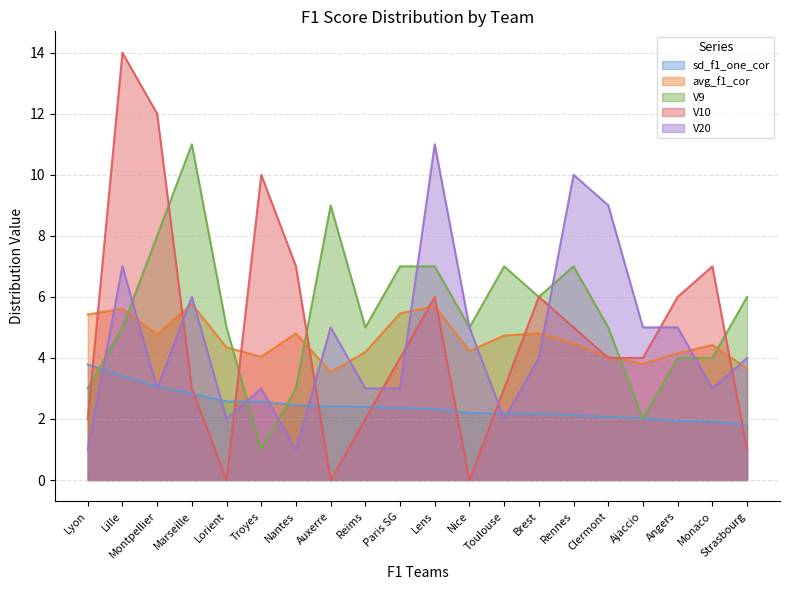

What is the difference between the maximum and minimum values in the V9 series?

10.0